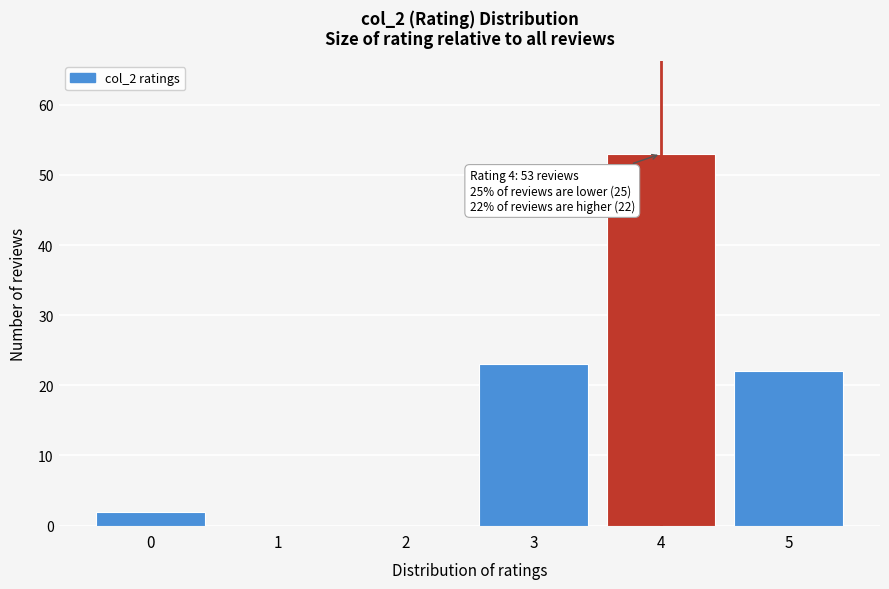

Reading right to left, list all the values displayed in this chart.

5=22	4=53	3=23	2=0	1=0	0=2